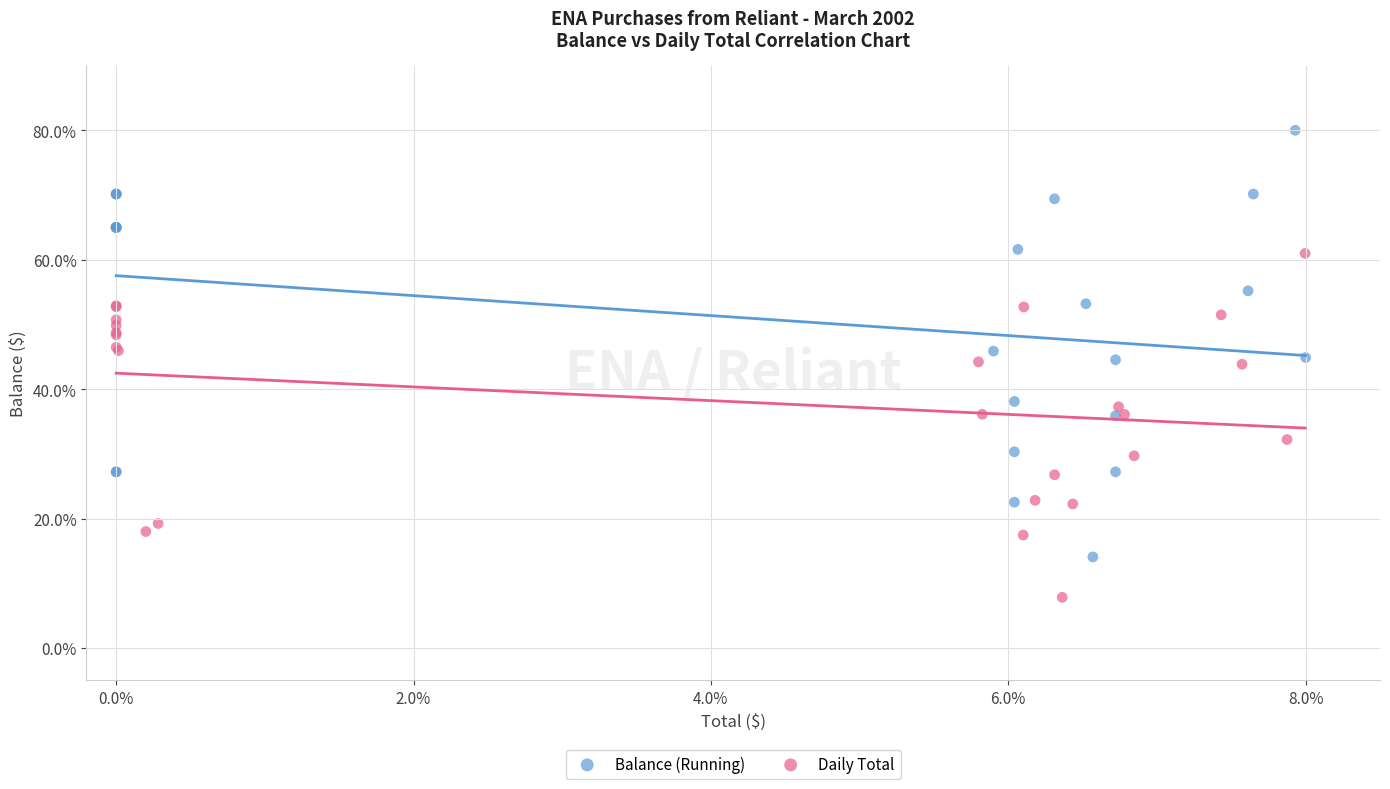

Which series has the largest Y range (max minus min)?

Balance (Running)